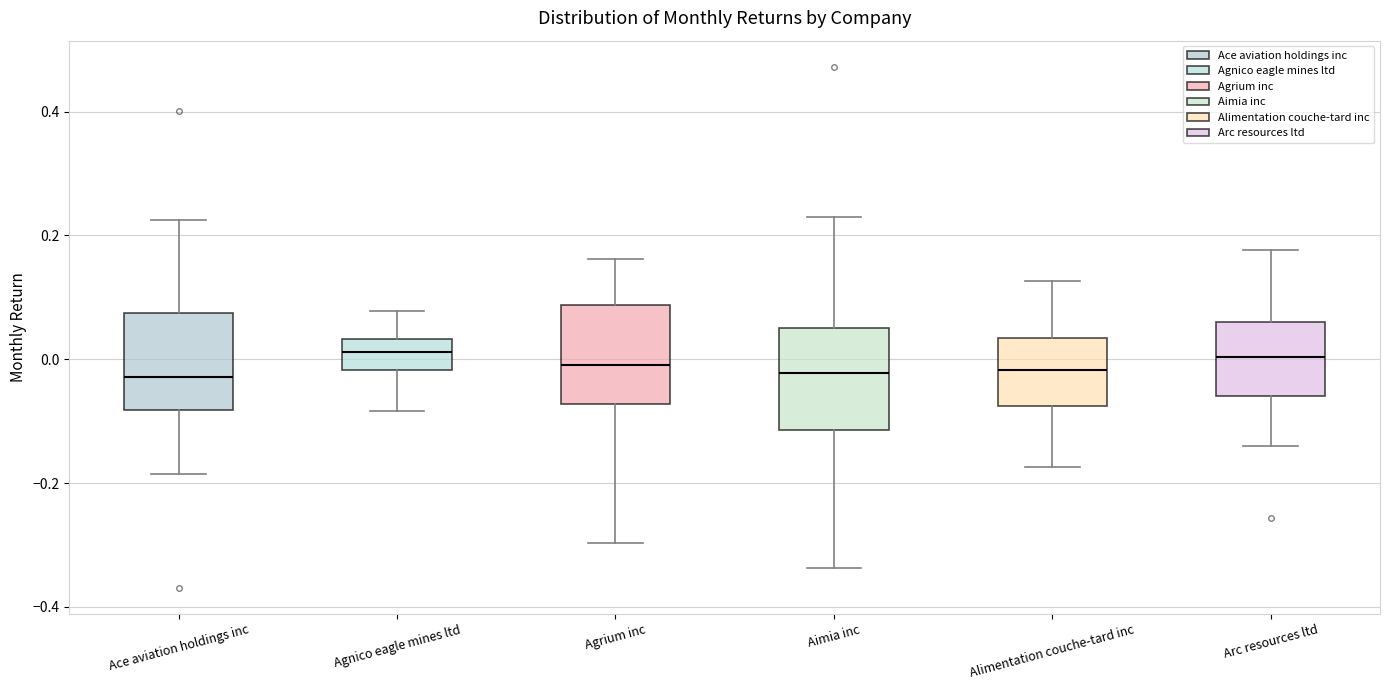

Where does the upper whisker of the box for Alimentation couche-tard inc end on the y-axis? The values are not printed on the chart, so give them approximately, as read against the axis.

0.12